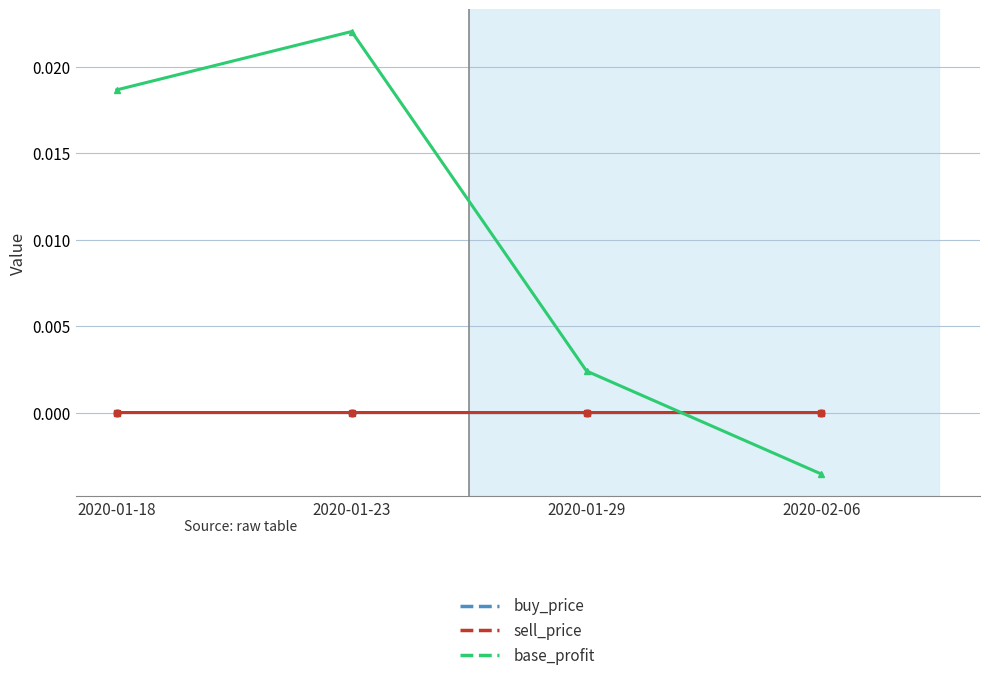

Which series has the largest range (max minus min)?

base_profit